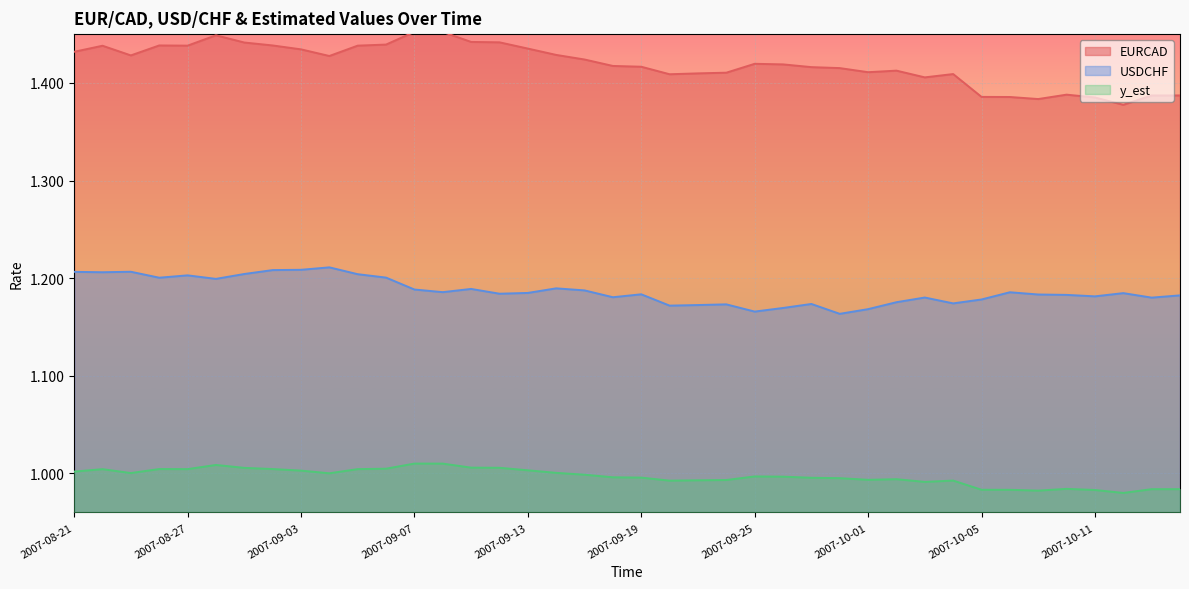

List the series in order of their peak value, lowest first.

y_est, USDCHF, EURCAD